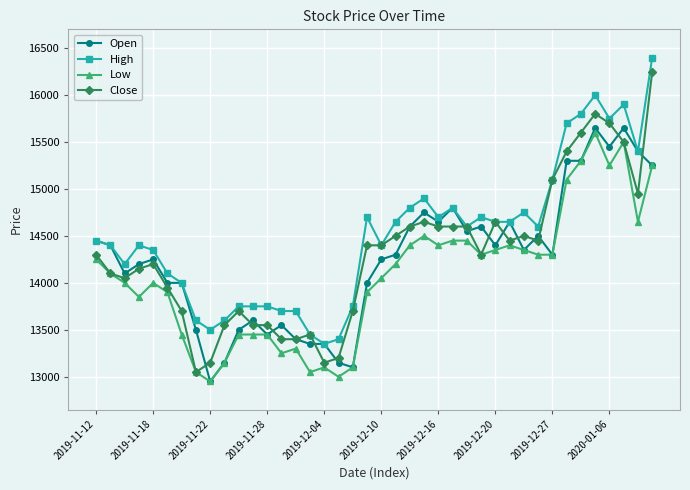

What is the average value of the Low series?

14071